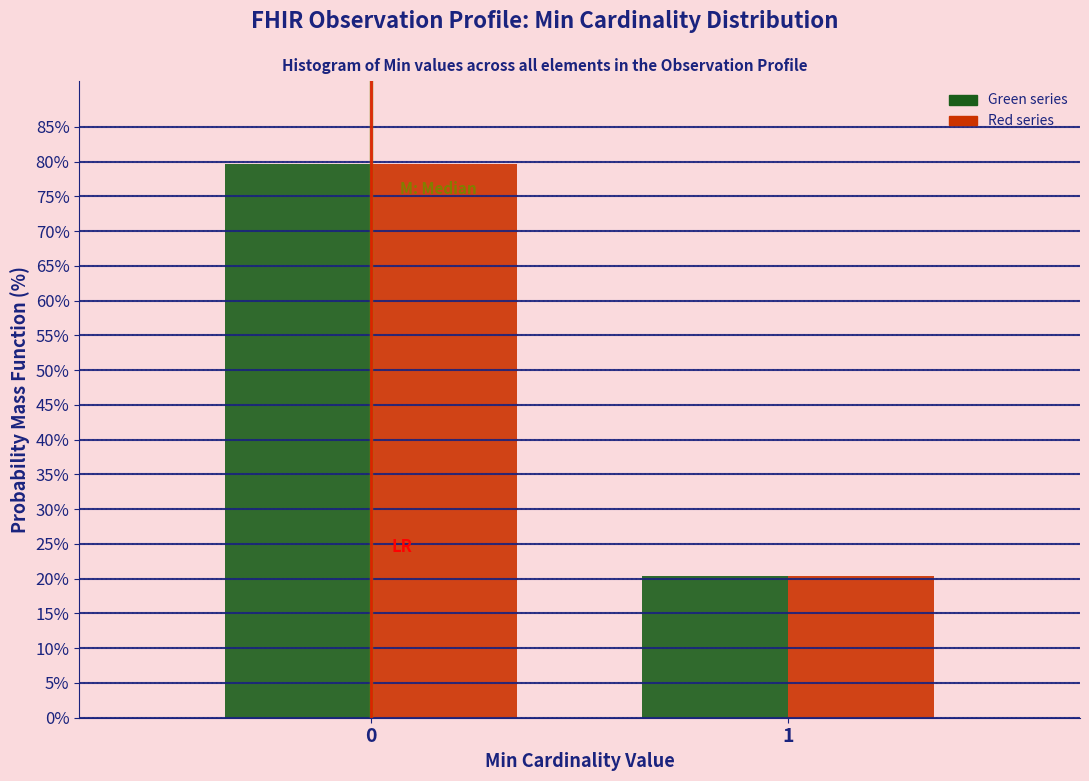

What is the total value across all series at 0?

159.2